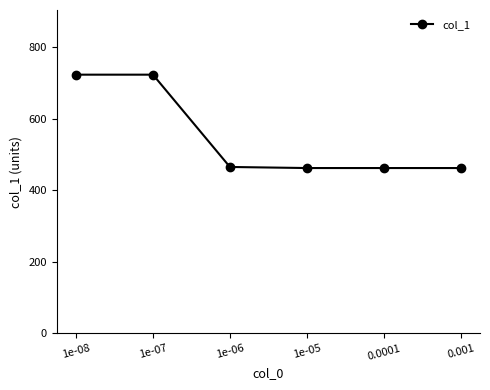

Which has a higher value, 0.0001 or 1e-07?

1e-07